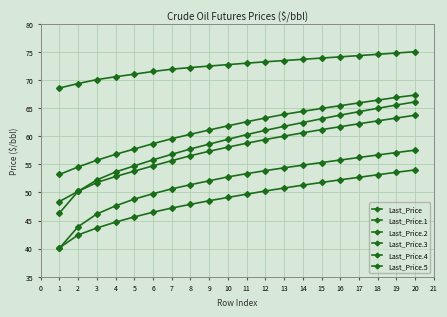

What is the average value of the Last_Price series?

72.5